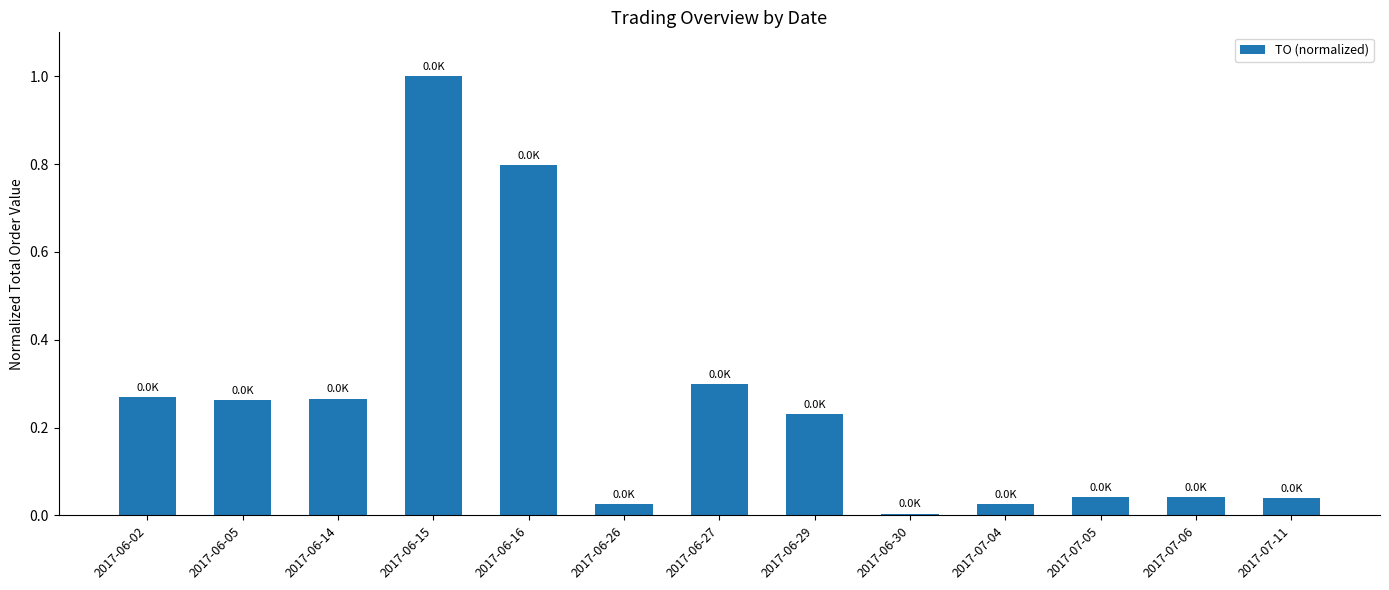

What is the change in value from 2017-06-27 to 2017-06-30?

-0.3